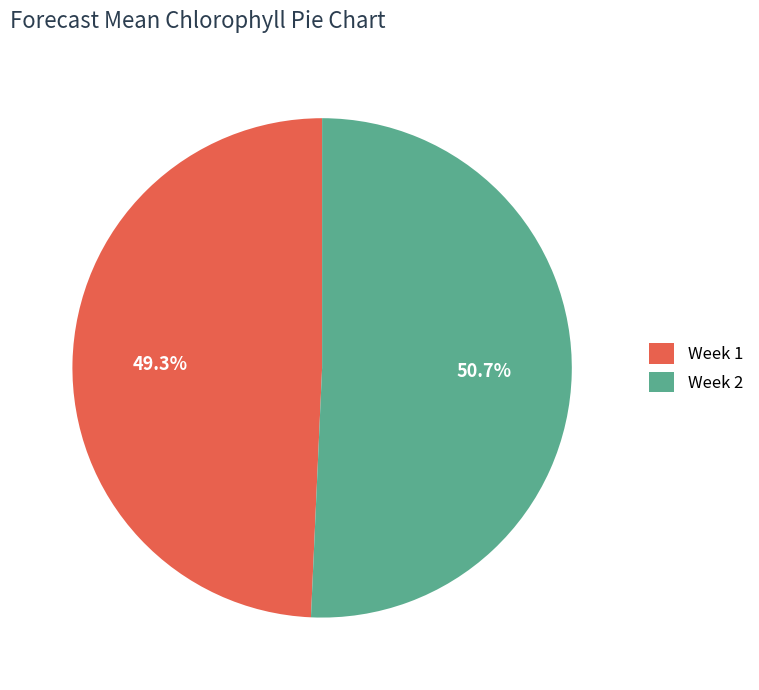

Rank the categories by value from lowest to highest.

Week 1, Week 2